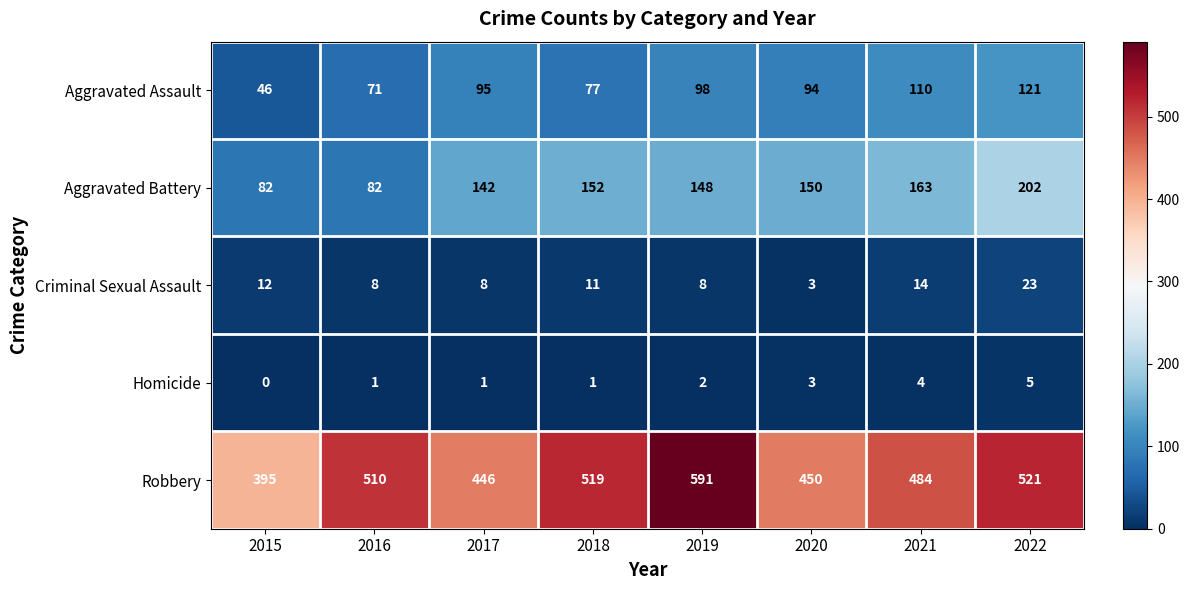

Which series has the widest spread of values?

Robbery